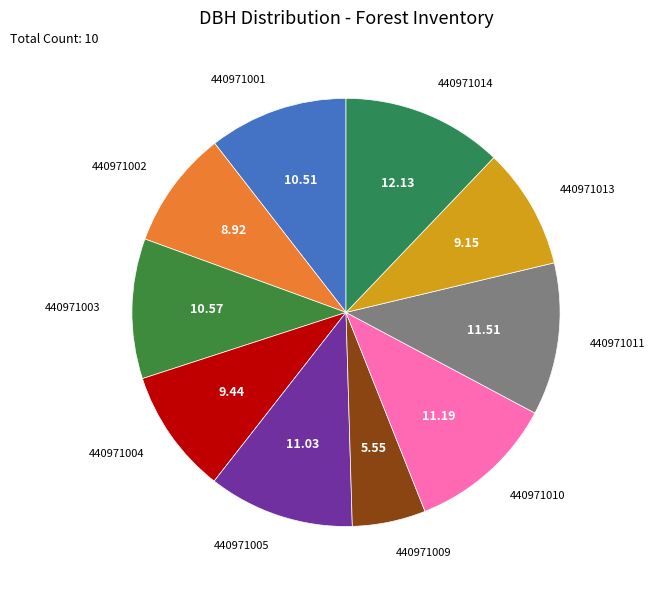

Count the number of slices in the pie.

10